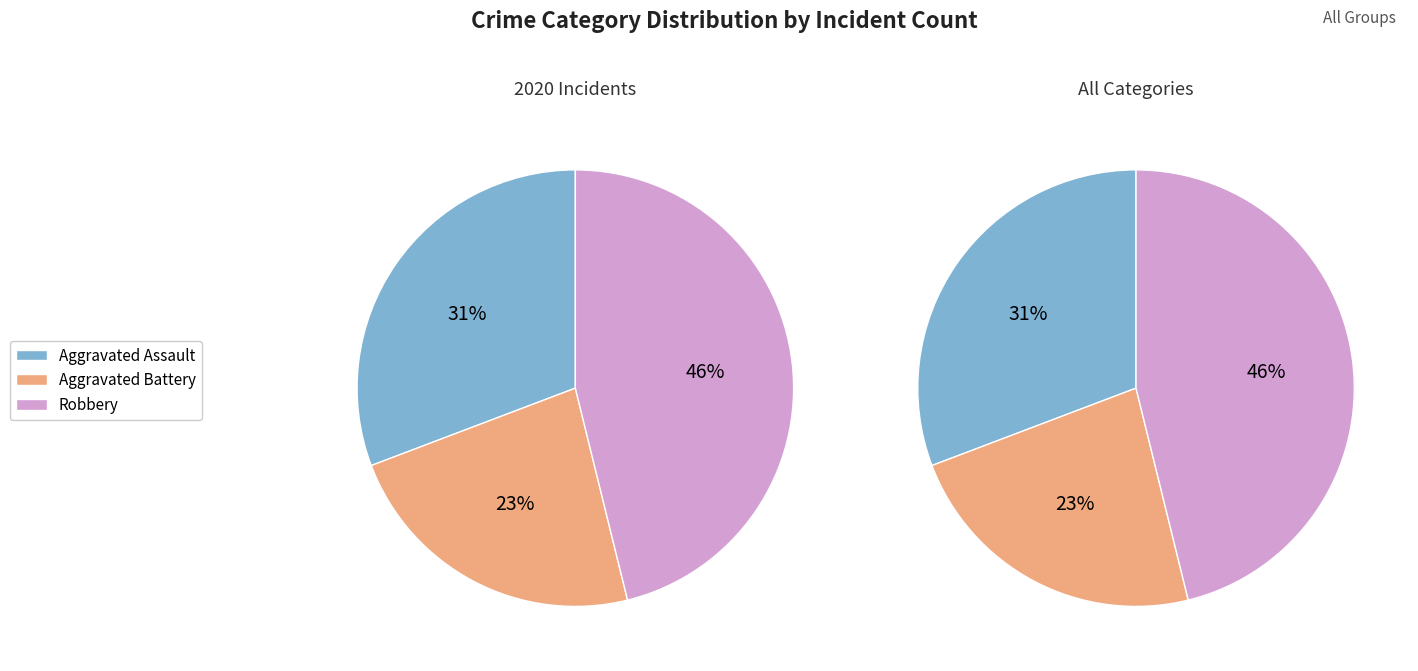

Does any single category account for the majority?

No